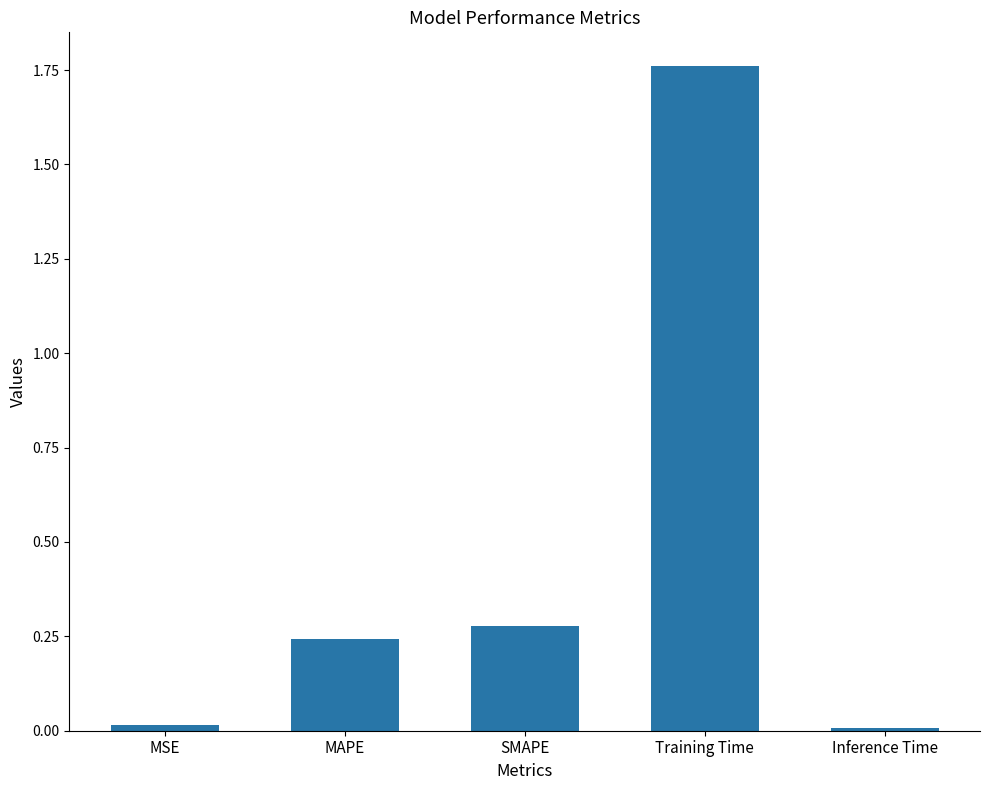

What is the label of the 2nd bar from the right?

Training Time